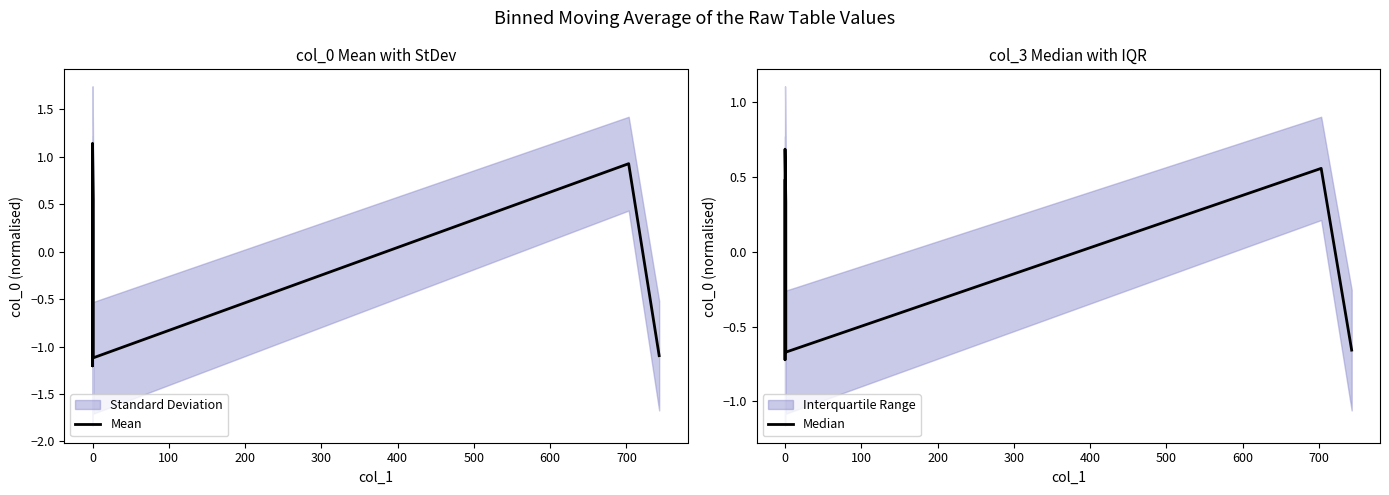

How many values in Mean are above zero?

4